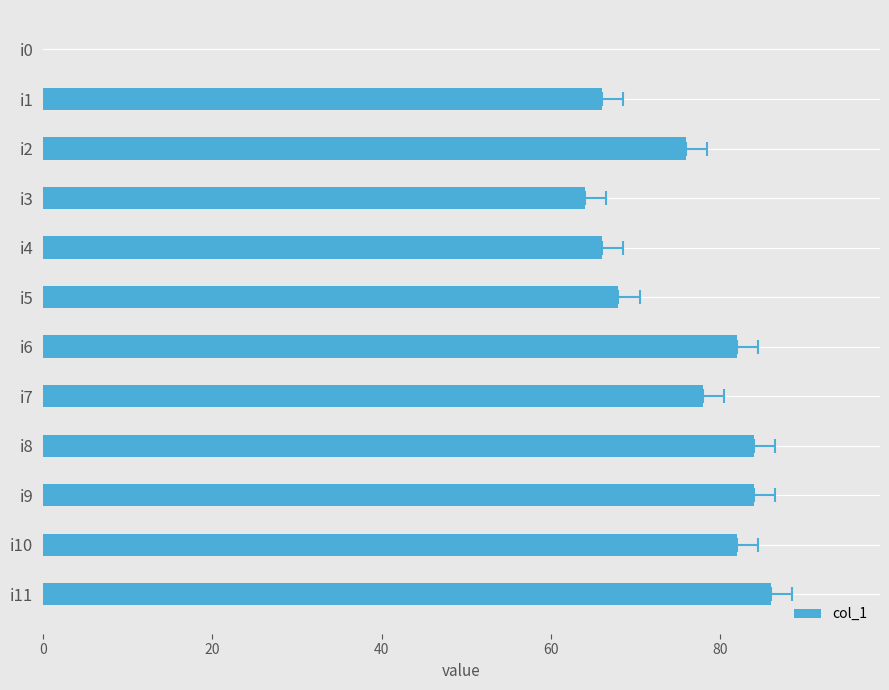

Are the bars grouped side by side (vs. stacked)?

No